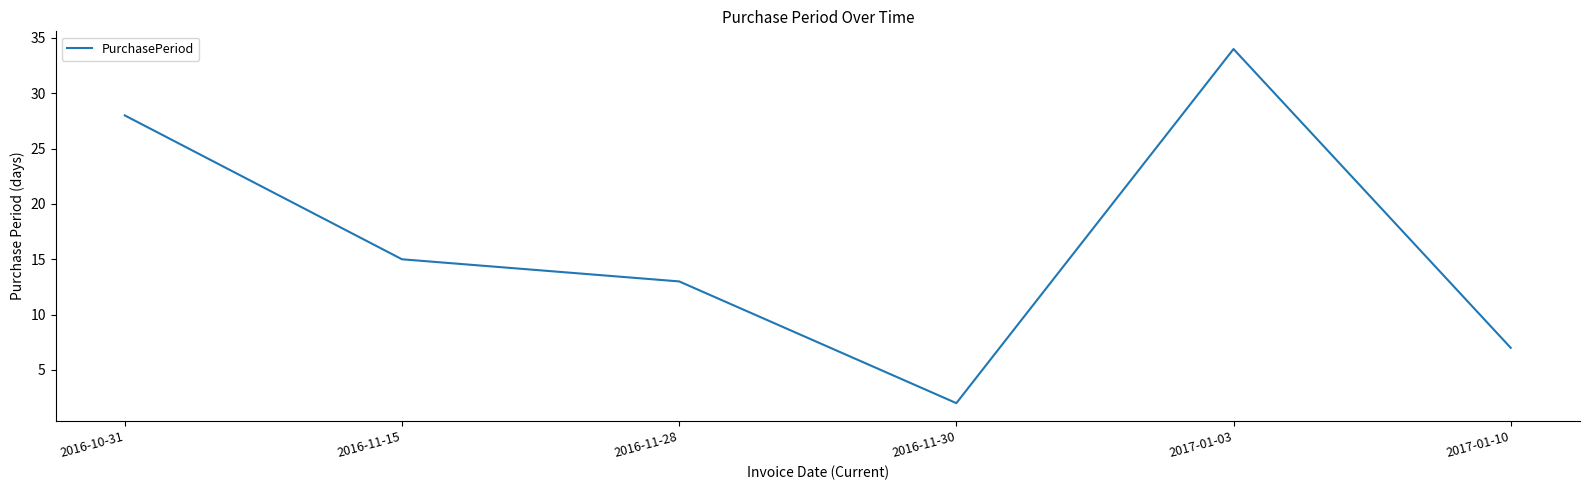

List the labels in order of value, smallest first.

2016-11-30, 2017-01-10, 2016-11-28, 2016-11-15, 2016-10-31, 2017-01-03